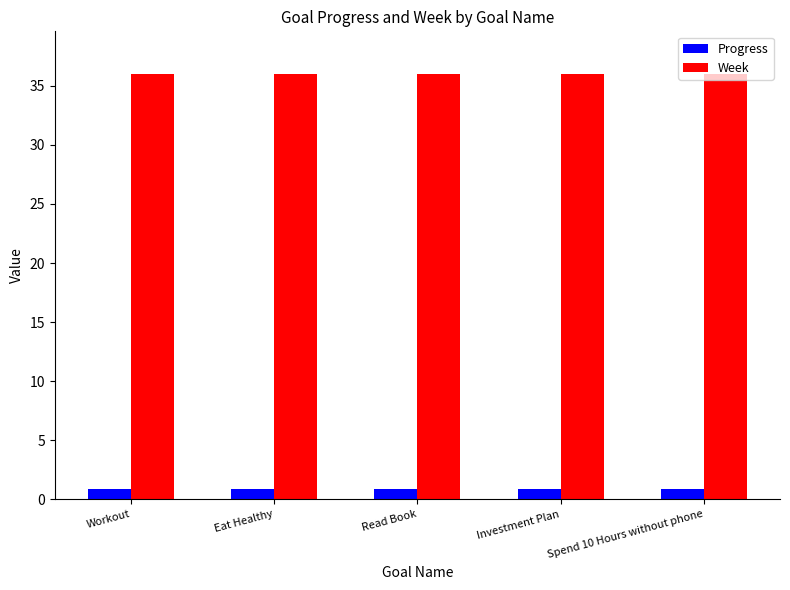

At how many categories does at least one series exceed 24?

5